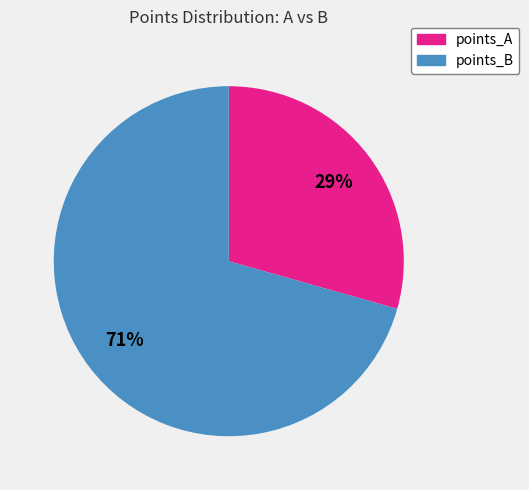

Is there any slice that represents more than half of the pie?

Yes